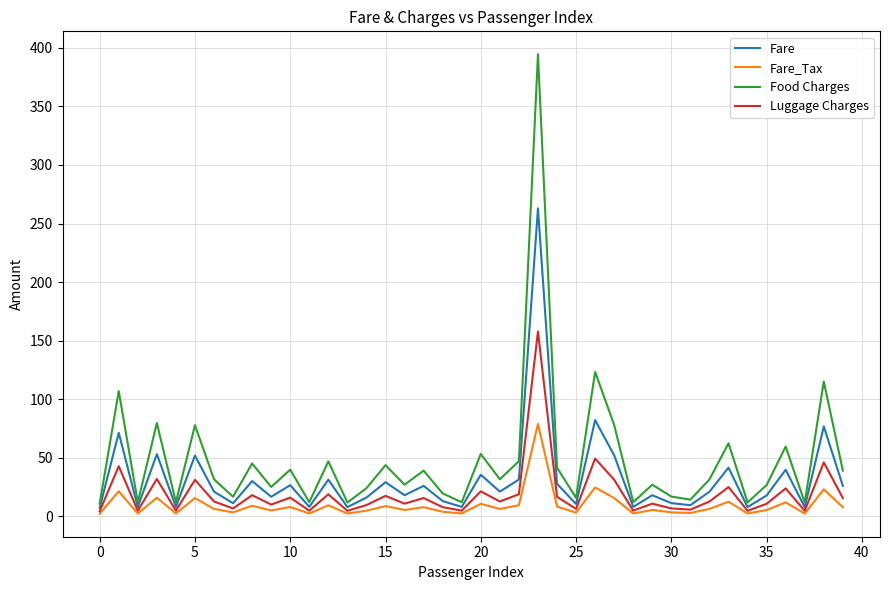

Which series has the largest total across all categories?

Food Charges